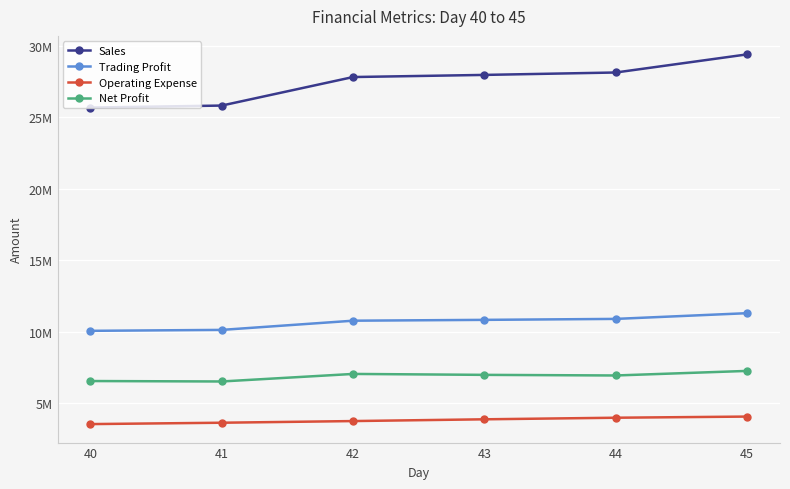

Rank the series by their maximum value, from lowest to highest.

Operating Expense, Net Profit, Trading Profit, Sales